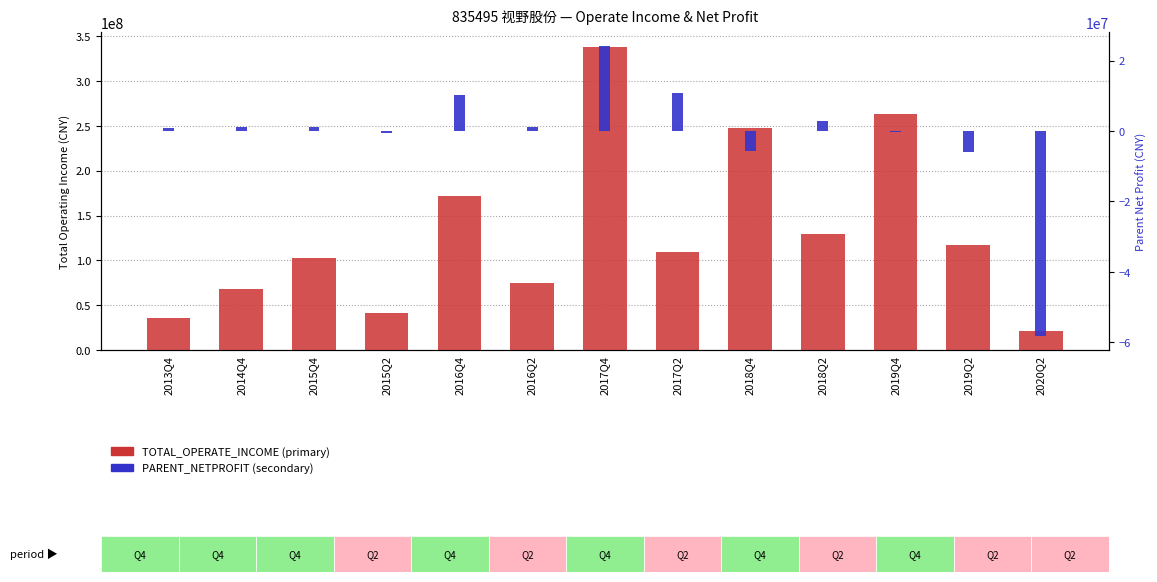

What is the label of the 4th bar from the left?

2015Q2